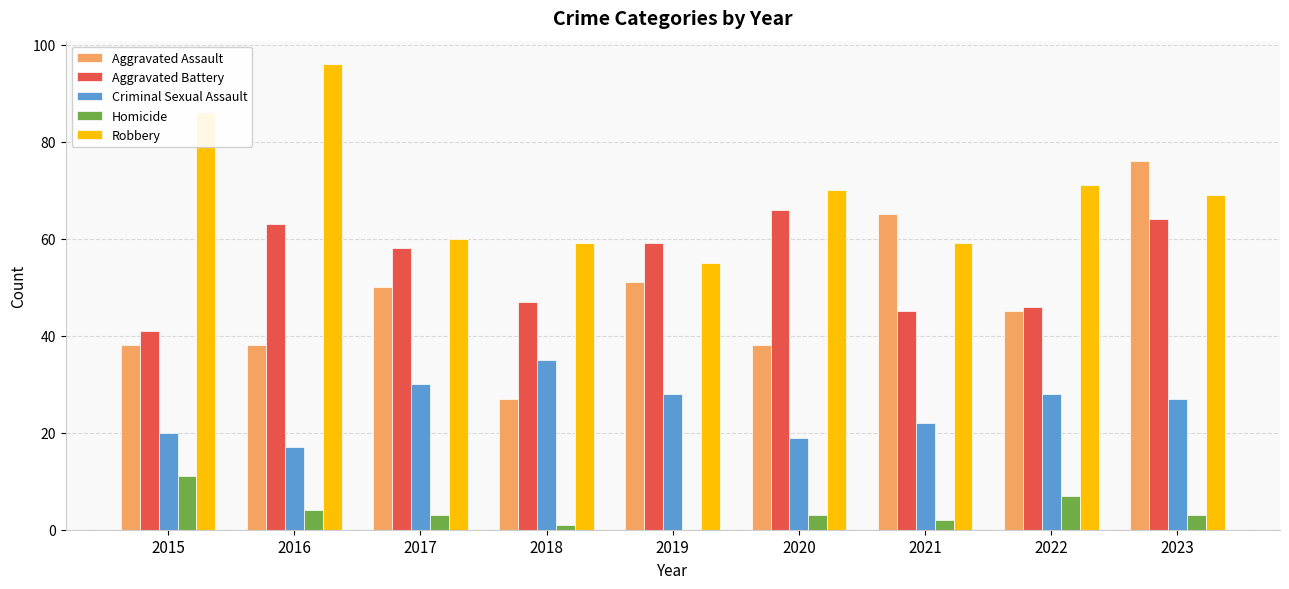

What is the spread (max minus min) of values at 2015?

75